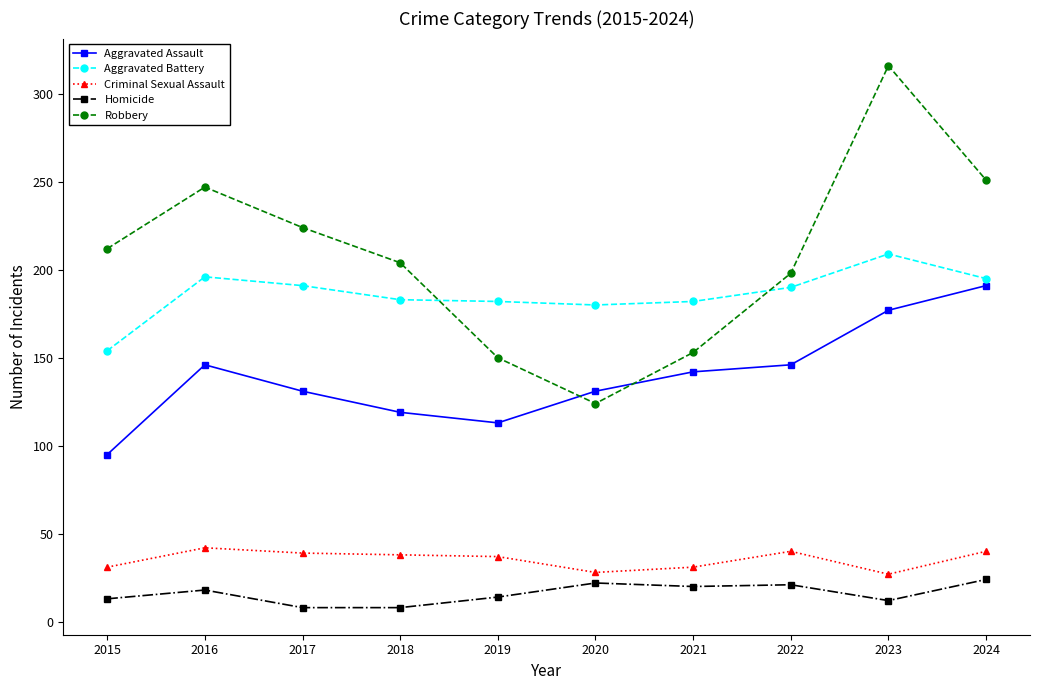

Between 2022 and 2023, which series saw the biggest shift?

Robbery